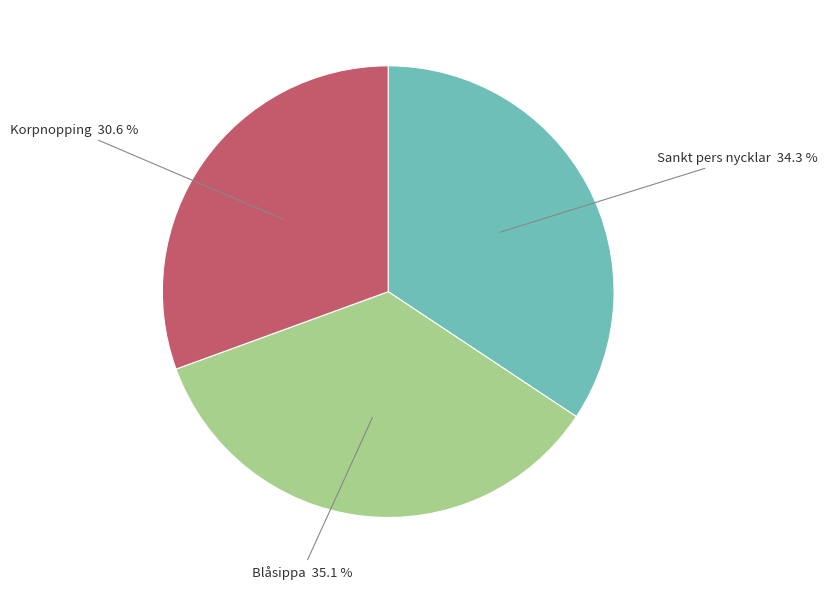

Is there any slice that represents more than half of the pie?

No